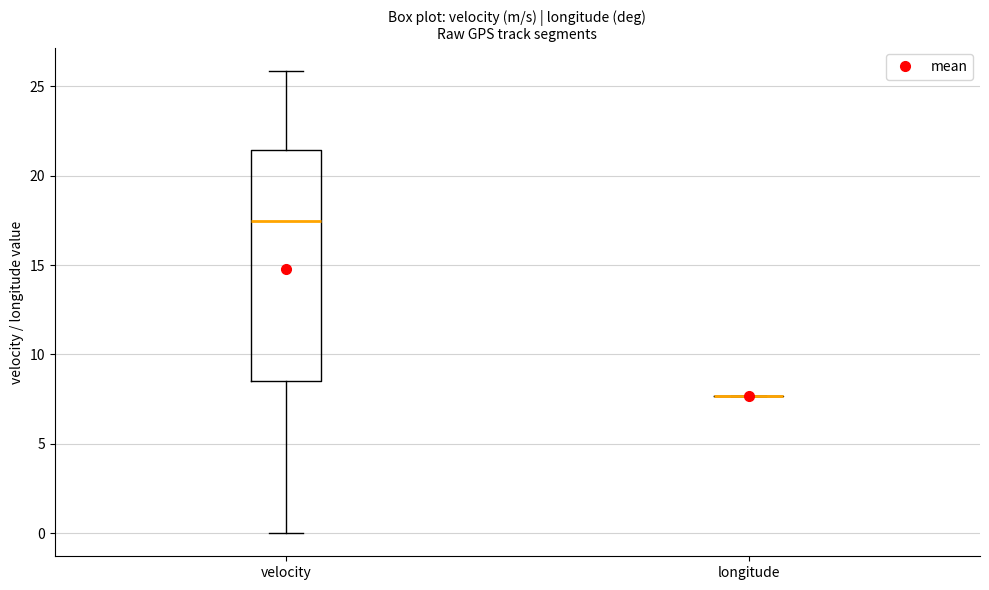

Reading left to right, read every box against the y-axis: the position of its median line, the range the box covers, and the ends of its whiskers. The values are not printed on the chart, so give them approximately, as read against the axis.

velocity: median 17.5, box 8.5 to 21.5, whiskers 0.0 to 26.0
longitude: box collapsed to a line at 7.5, whiskers 7.5 to 7.5